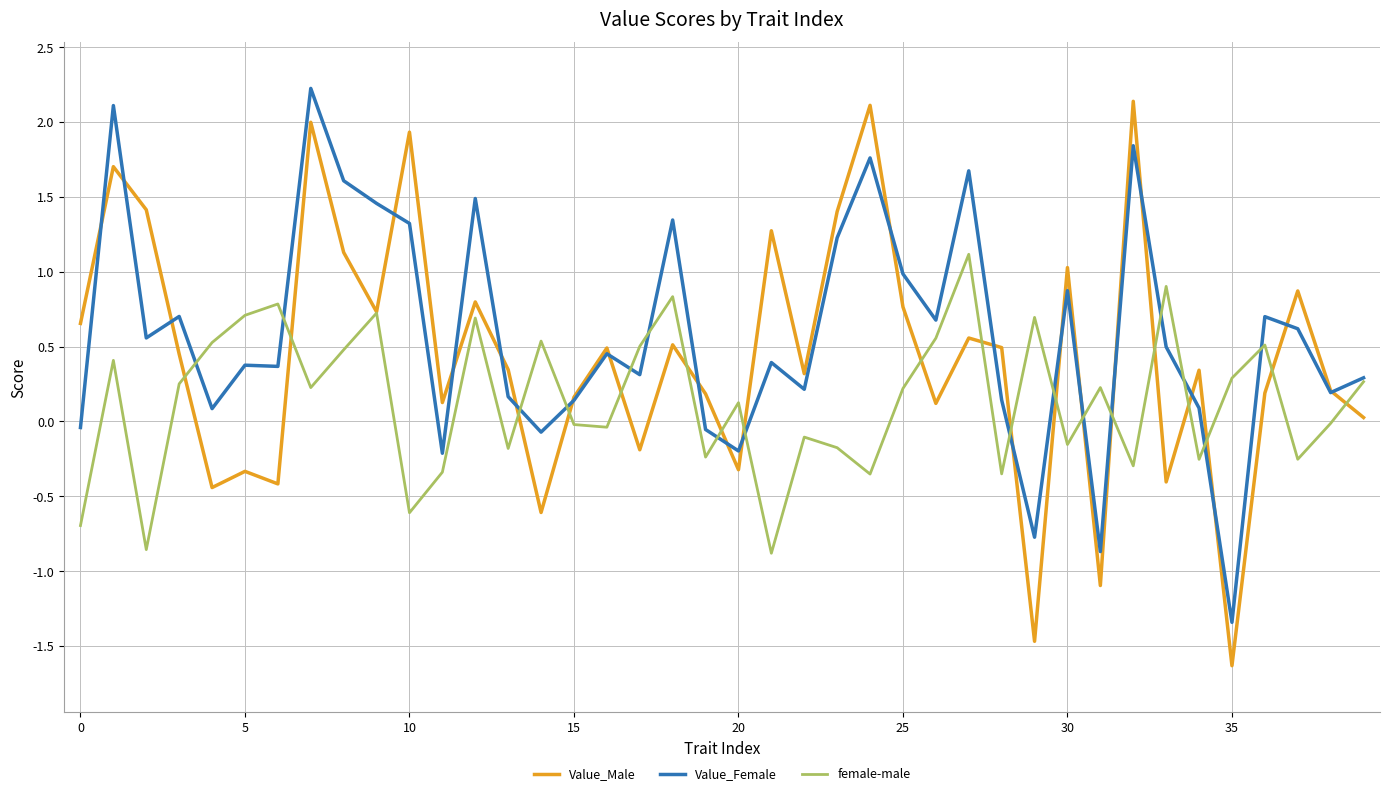

List the series in order of their overall mean, lowest first.

female-male, Value_Male, Value_Female